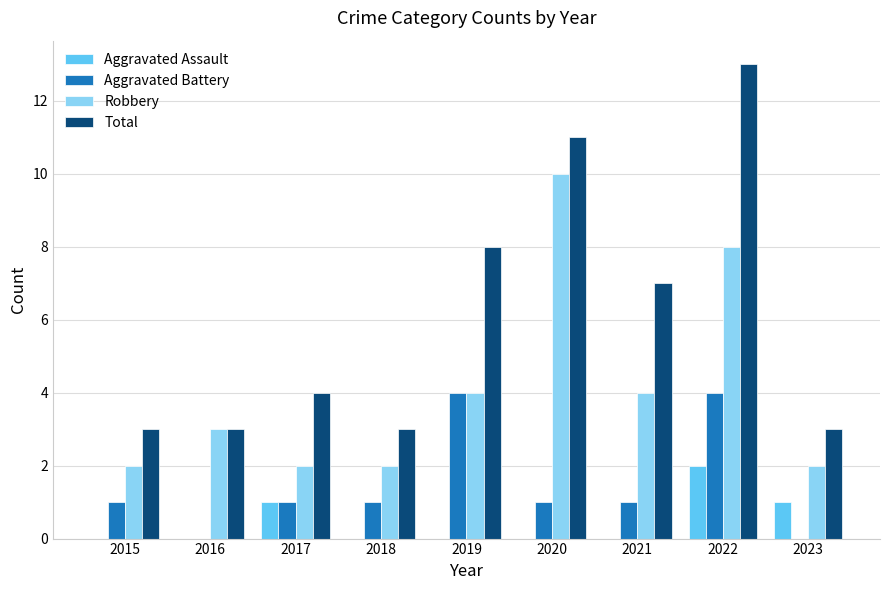

What is the spread (max minus min) of values at 2019?

8